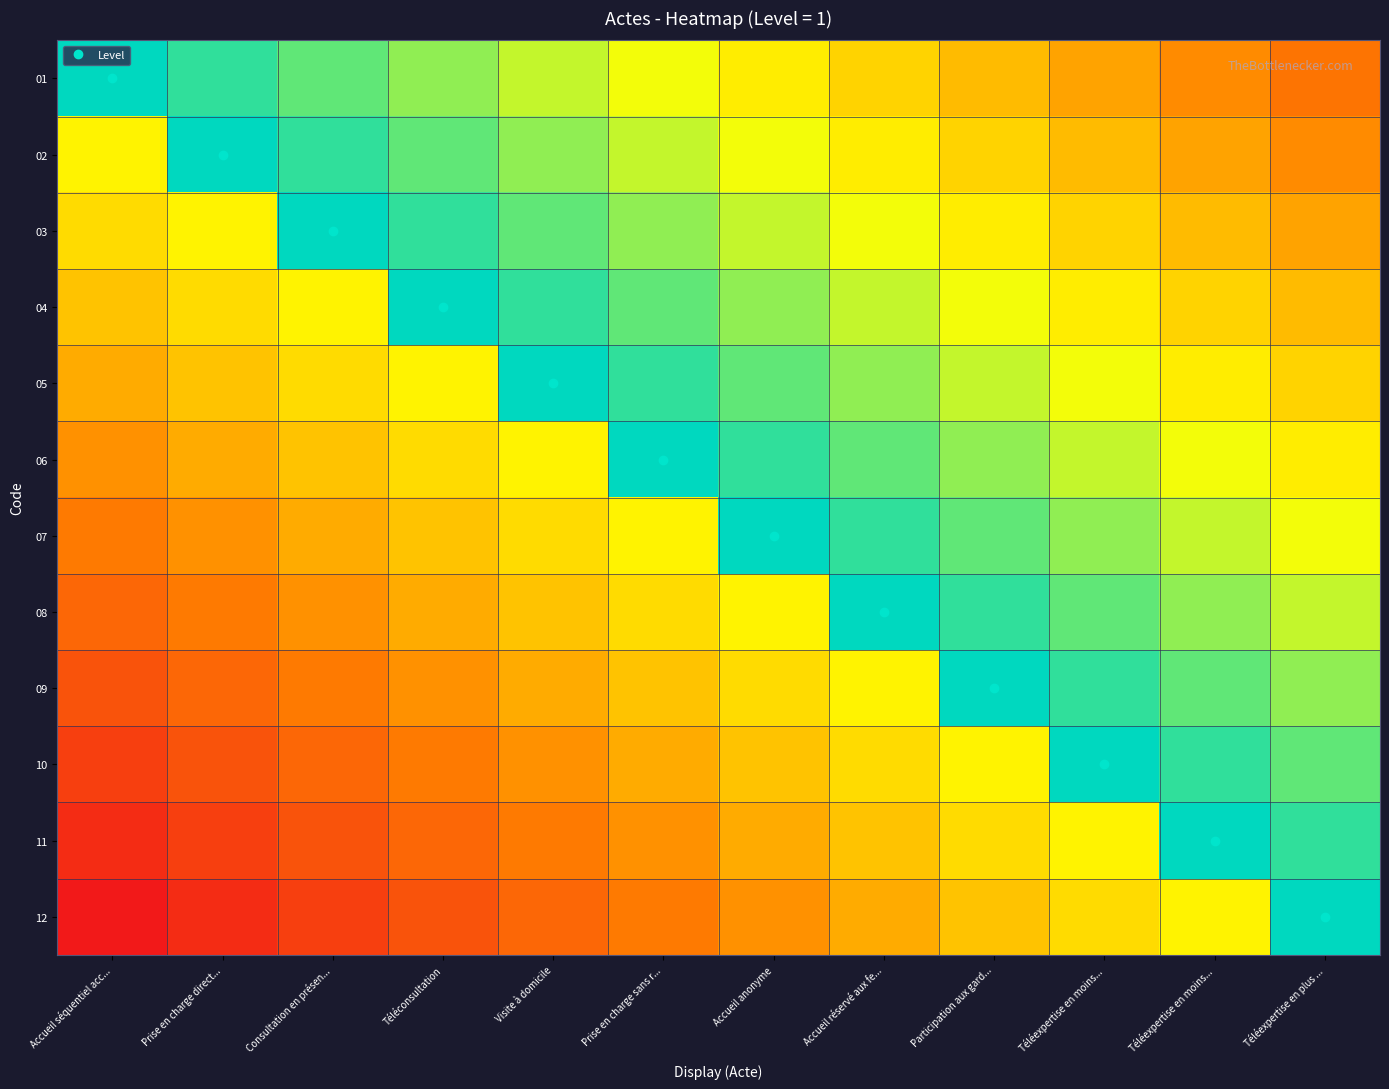

Count the number of data series in this chart.

12